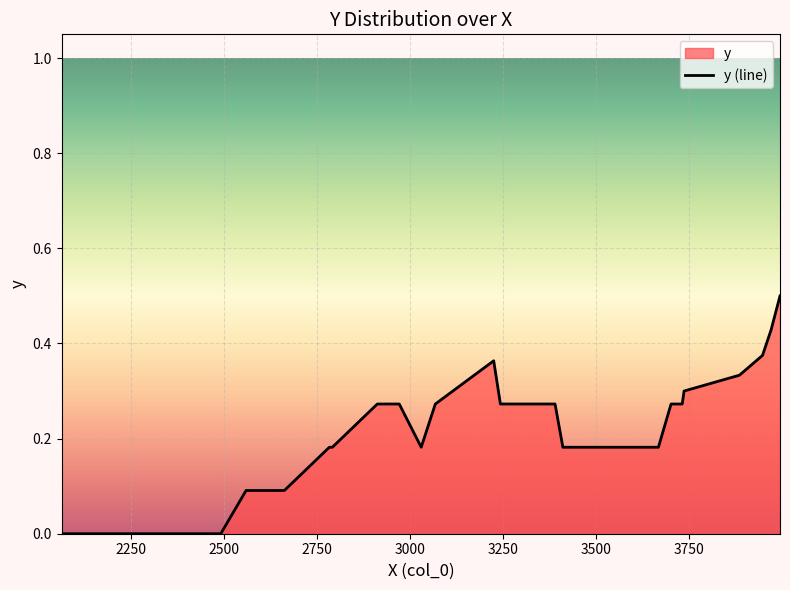

What is the greatest value displayed?

0.5